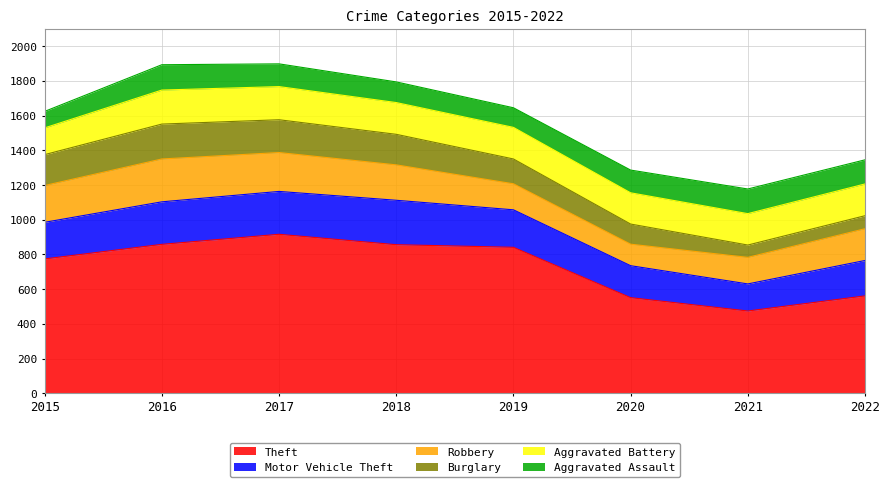

Reading left to right, transcribe all the data shown in this chart.

Theft: 2015=774	2016=858	2017=916	2018=856	2019=841	2020=551	2021=474	2022=561
Motor Vehicle Theft: 2015=211	2016=245	2017=247	2018=256	2019=216	2020=184	2021=156	2022=204
Robbery: 2015=212	2016=247	2017=224	2018=204	2019=150	2020=124	2021=153	2022=183
Burglary: 2015=178	2016=201	2017=189	2018=176	2019=143	2020=116	2021=71	2022=75
Aggravated Battery: 2015=154	2016=196	2017=191	2018=183	2019=182	2020=180	2021=181	2022=183
Aggravated Assault: 2015=95	2016=146	2017=131	2018=119	2019=113	2020=131	2021=142	2022=139